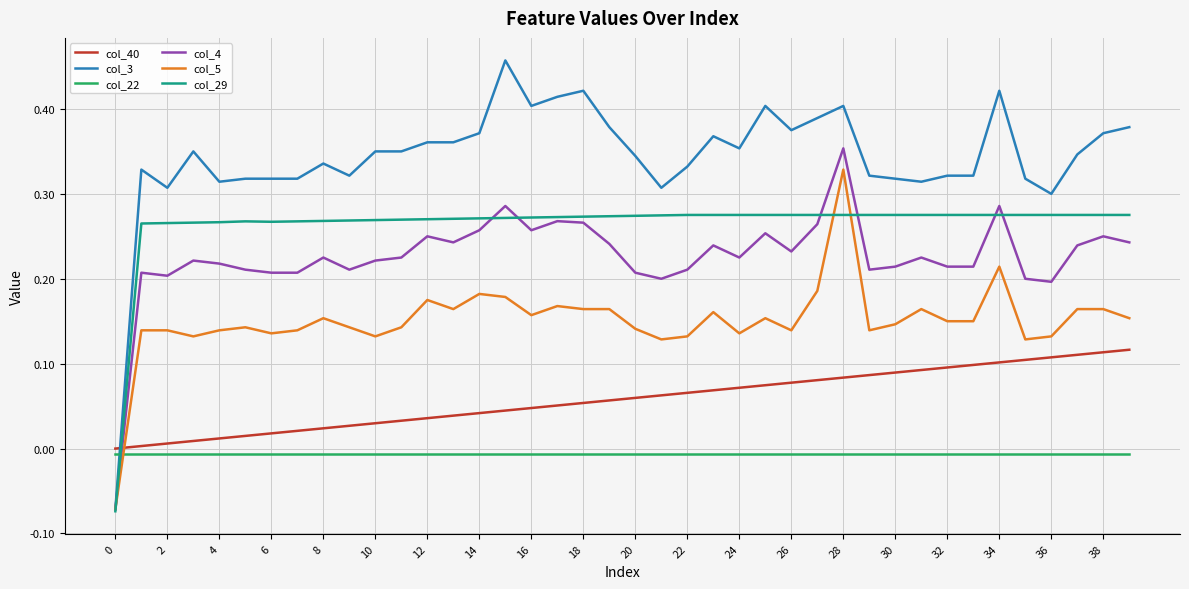

Which series has the largest total across all categories?

col_3